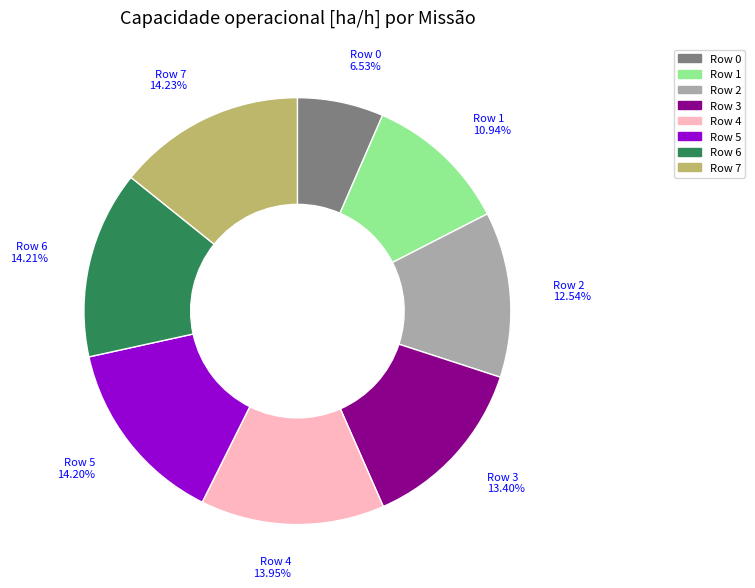

True or false: Row 0 accounts for 1% of the total.

False